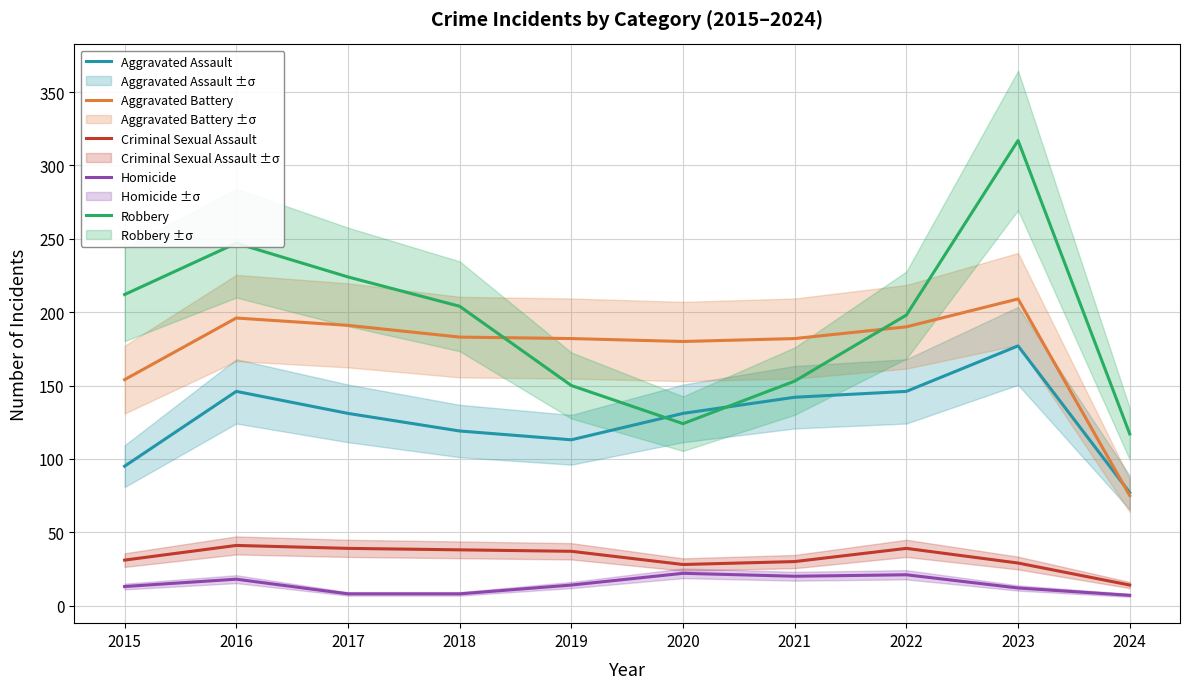

What are all the series names shown in the legend?

Aggravated Assault, Aggravated Battery, Criminal Sexual Assault, Homicide, Robbery